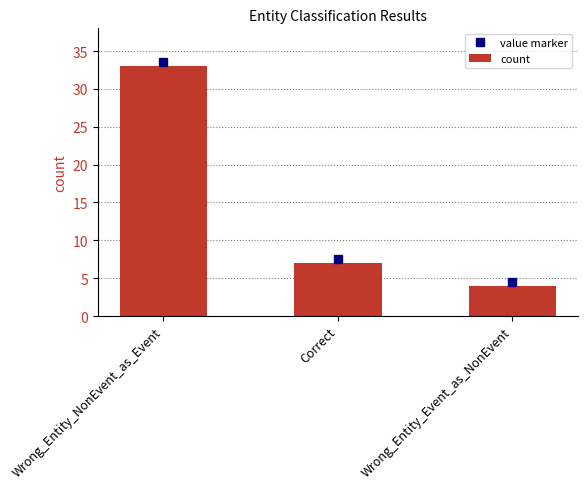

Count the number of categories in the chart.

3